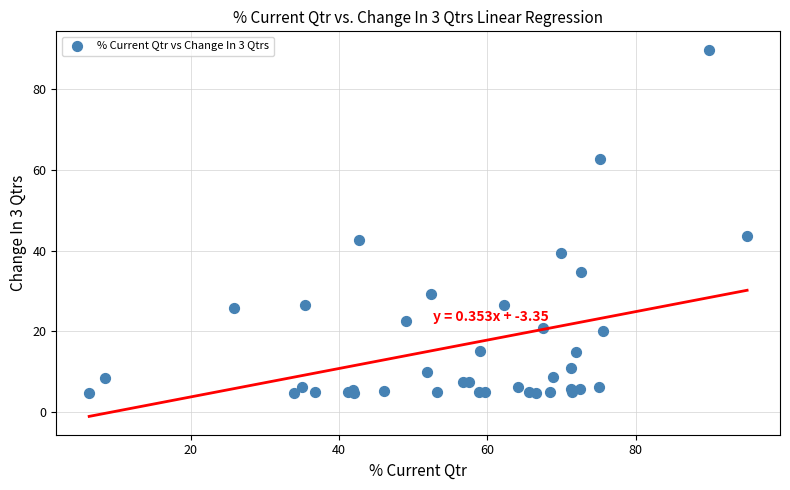

What Y value in the scatter plot is closest to 47?

43.7